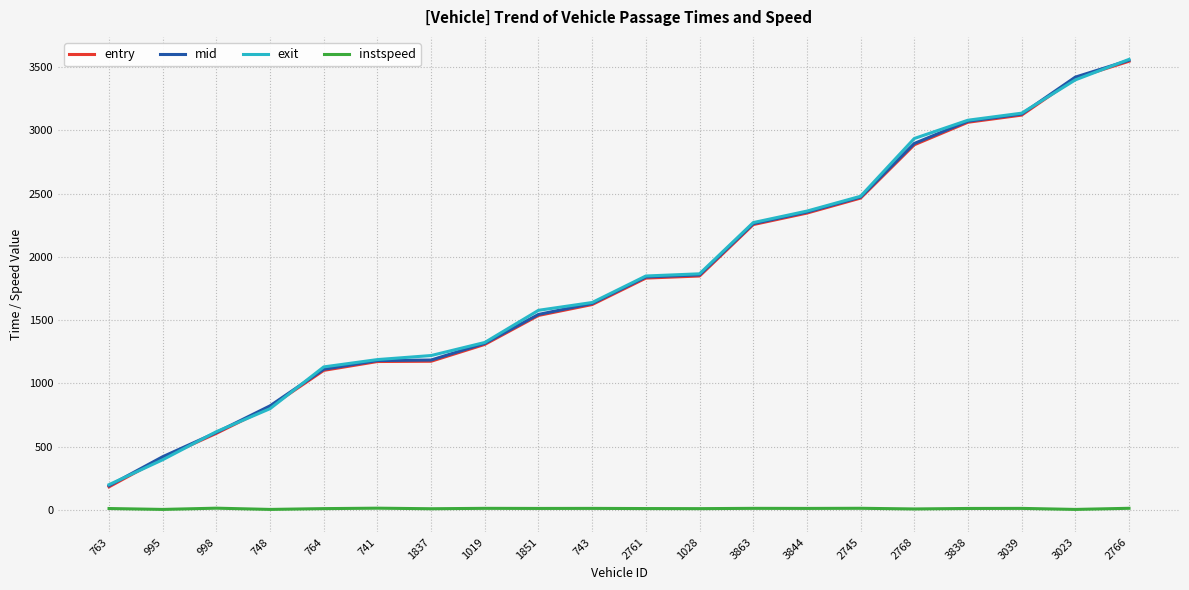

The mid series shows 1858.2 at 1028. True or false?

True